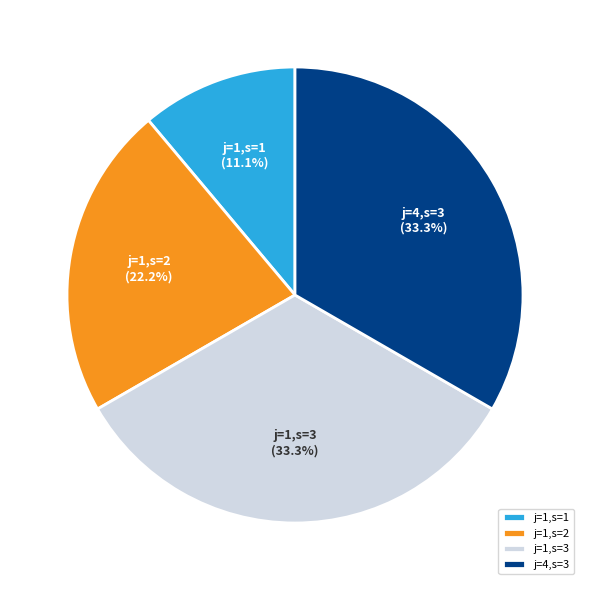

What portion of the pie excludes j=1,s=3?

66.7%